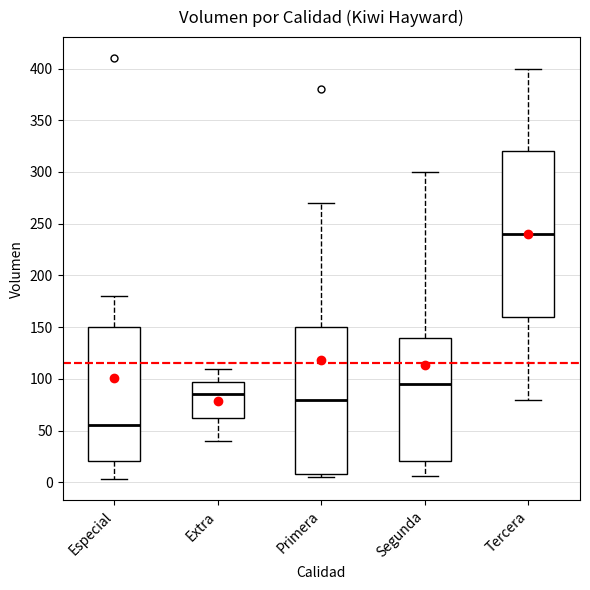

Which box is the tallest, from its lower edge to its upper edge?

Tercera